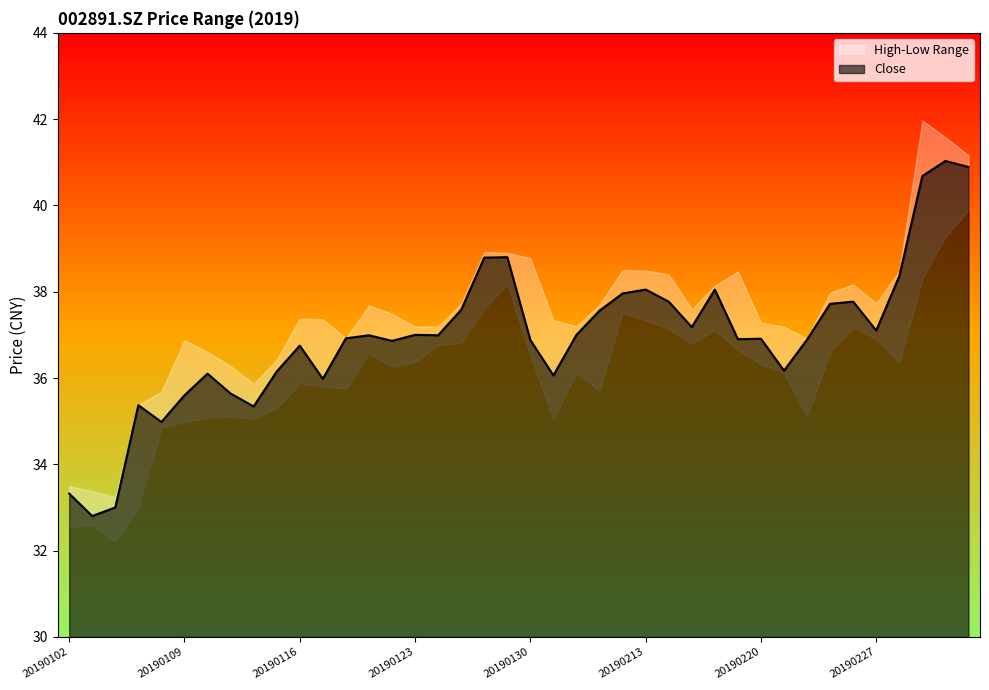

What is the value of the 39th point from the left?

41.0